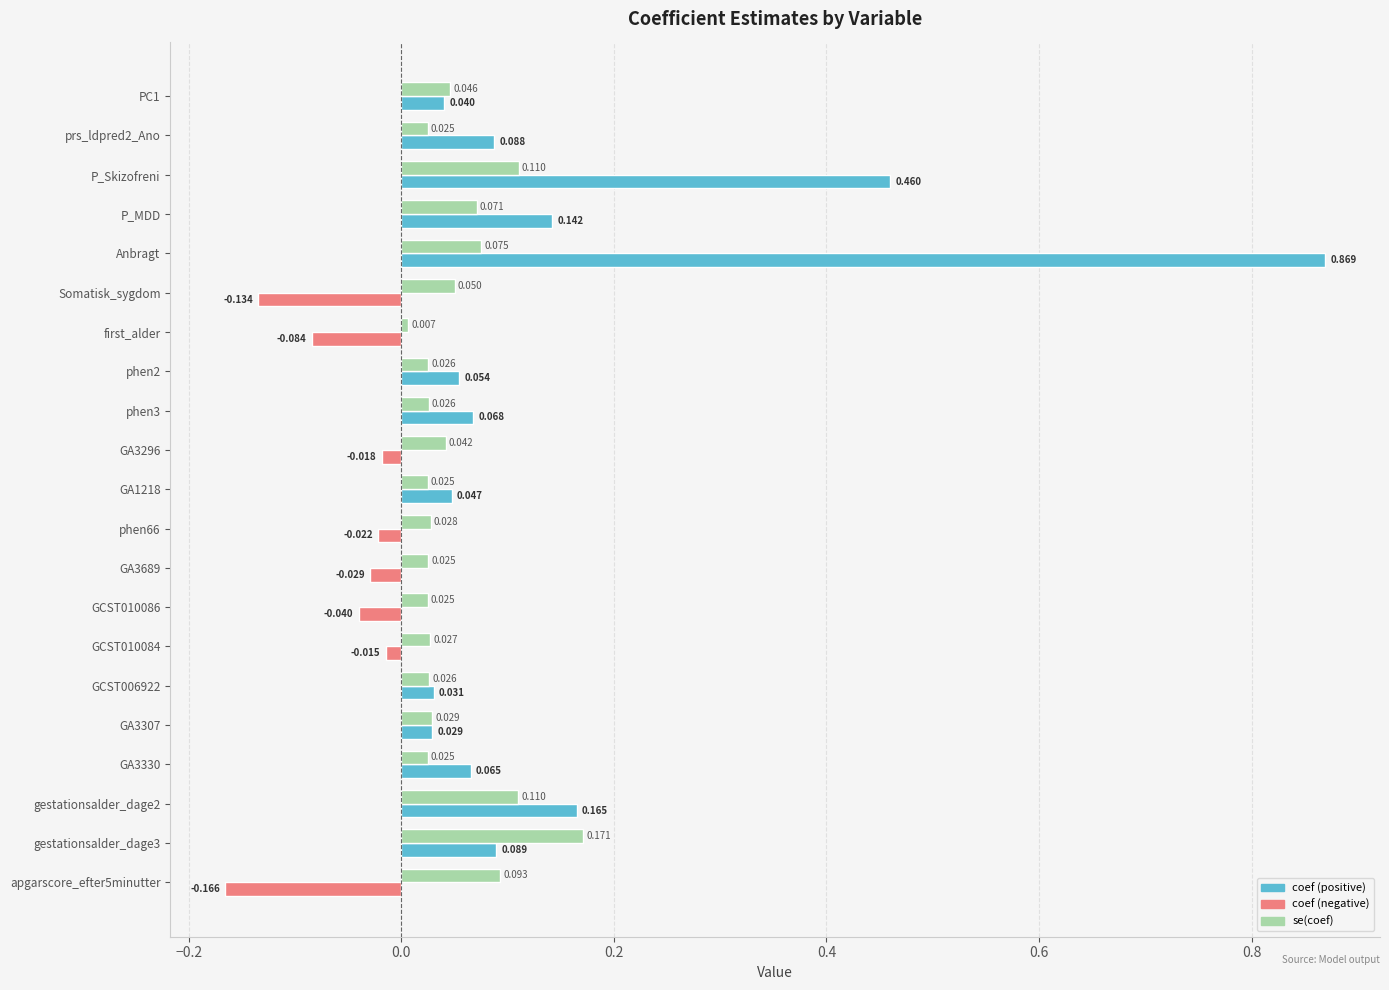

At which category is the sum across all series the highest?

Anbragt